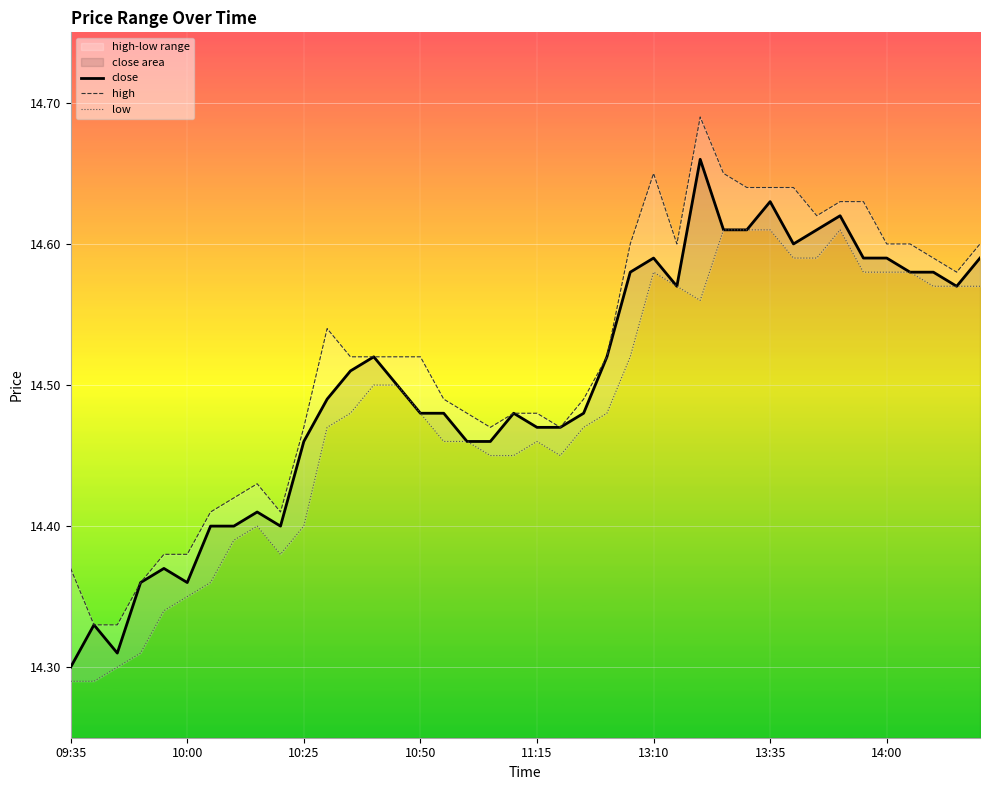

List the labels in order of high value, largest first.

27, 25, 28, 29, 30, 31, 33, 34, 32, 24, 26, 35, 36, 39, 37, 38, 11, 12, 13, 14, 15, 23, 16, 22, 17, 19, 20, 10, 18, 21, 8, 14:00, 13:35, 9, 11:15, 13:10, 09:35, 10:50, 10:00, 10:25